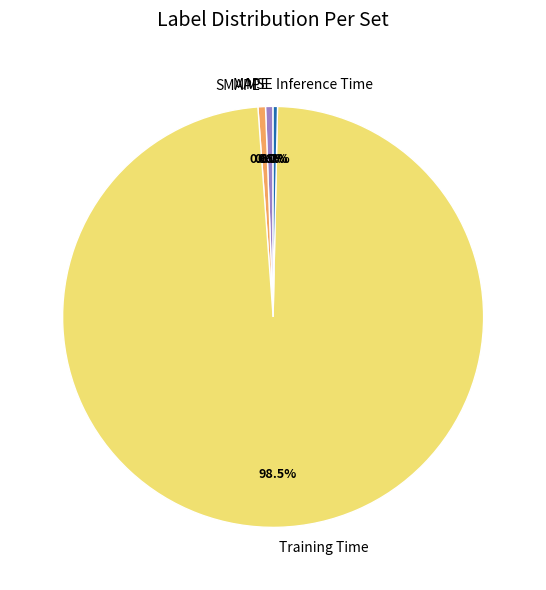

How much of the chart is everything except MAPE?

99.4%